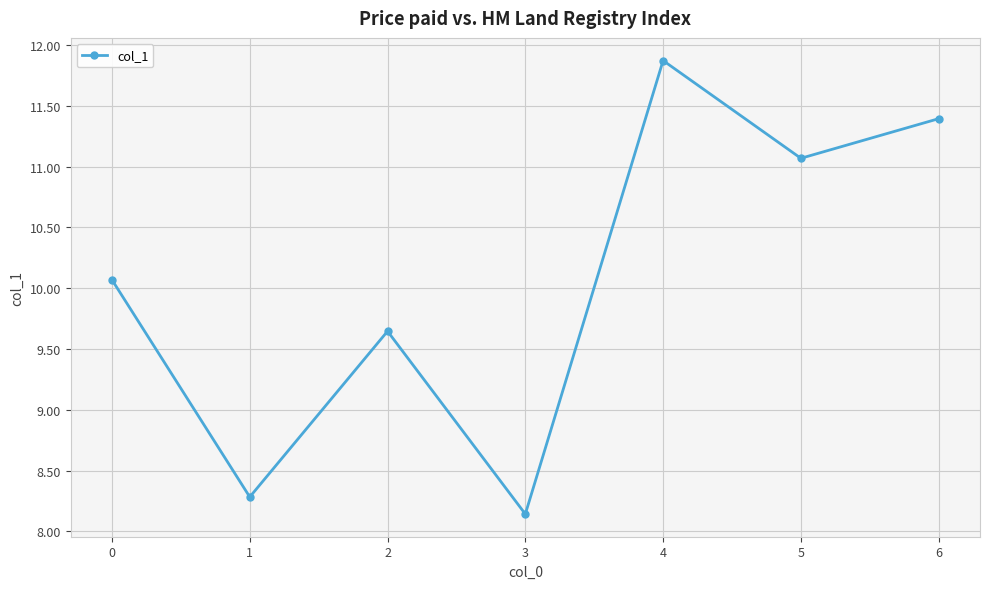

What is the ratio of the value at 6 to the value at 2?

1.2